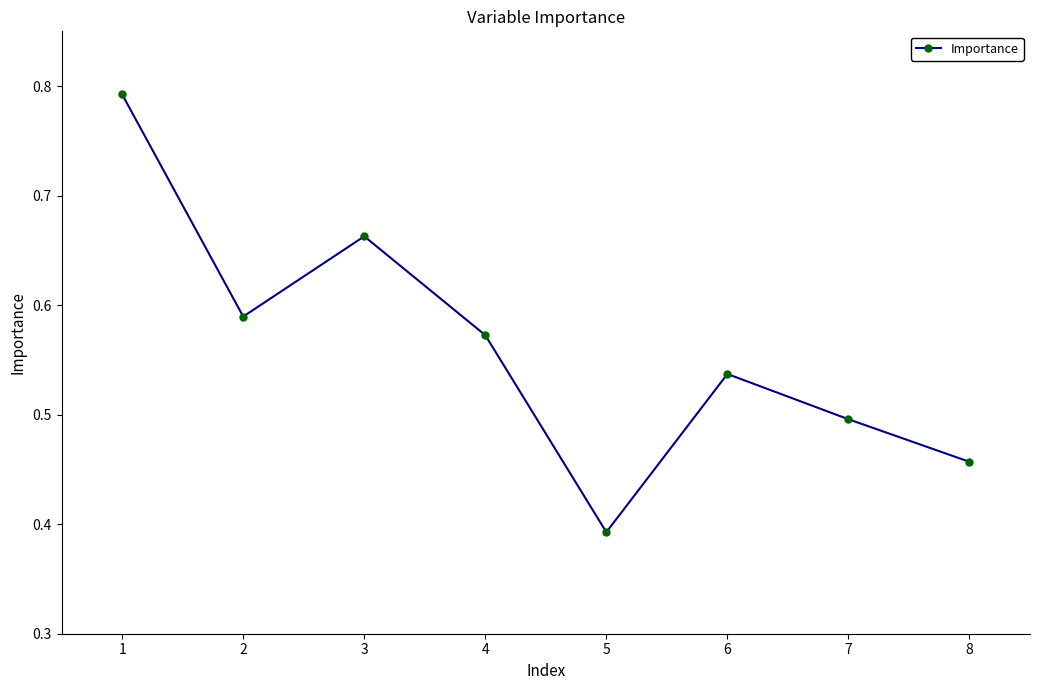

How many interior local peaks (higher than both neighbors) does the data have?

2